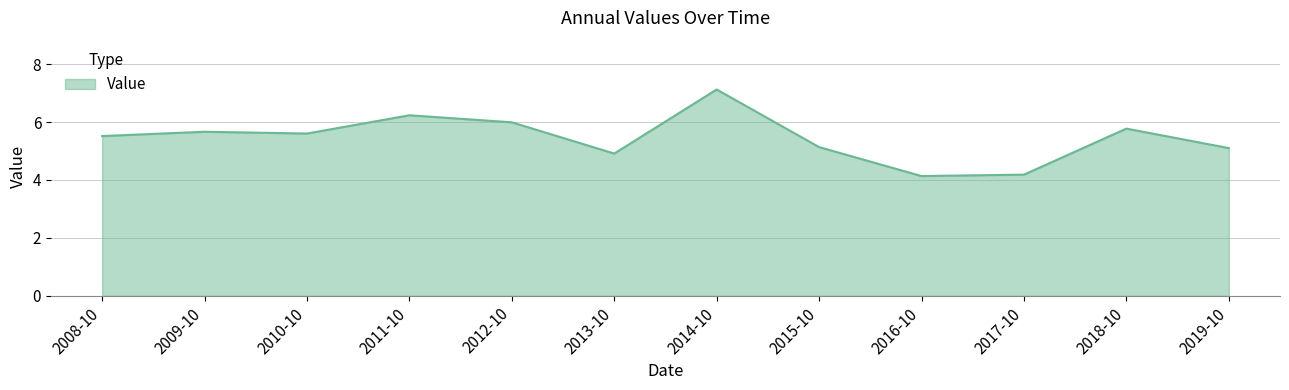

Reading left to right, extract all data points from this chart.

5.5	5.7	5.6	6.2	6.0	4.9	7.1	5.1	4.1	4.2	5.8	5.1